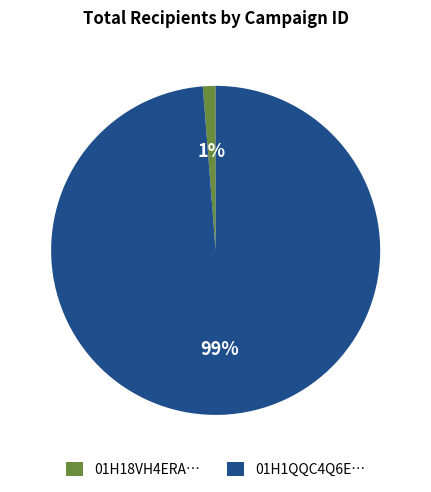

What is the majority slice?

01H1QQC4Q6E…